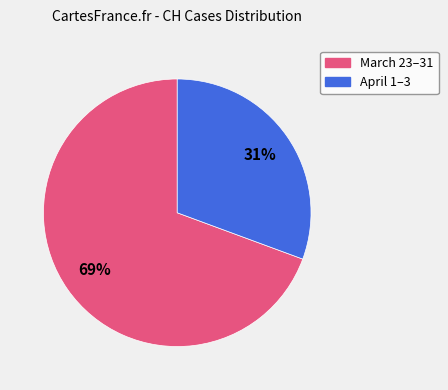

Is there a majority slice in this chart?

Yes